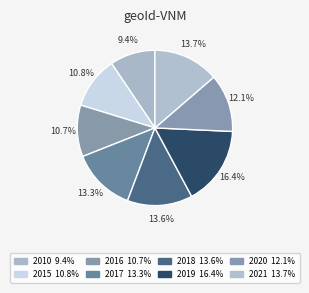

Count the number of slices in the pie.

8